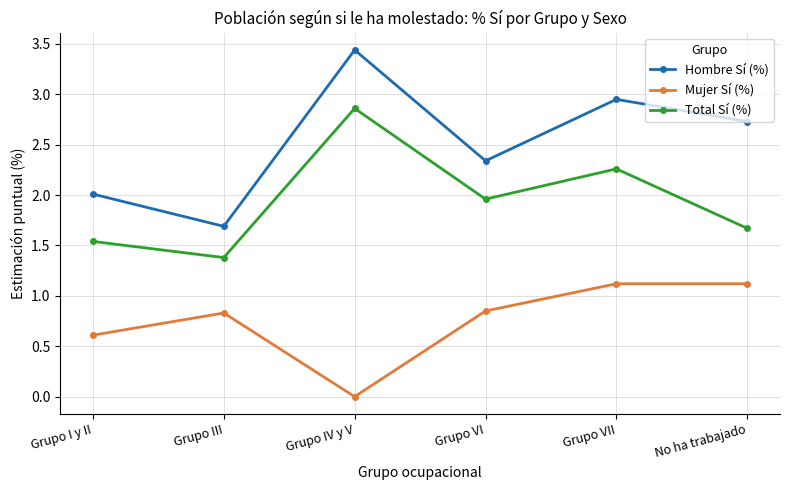

What is the average value of the Total Sí (%) series?

1.9